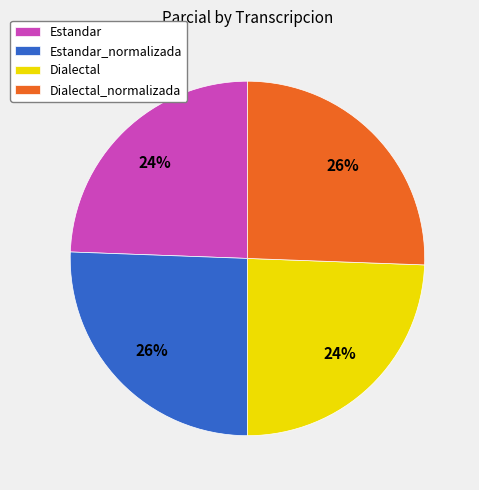

To the nearest percent, what portion does Estandar represent?

24%